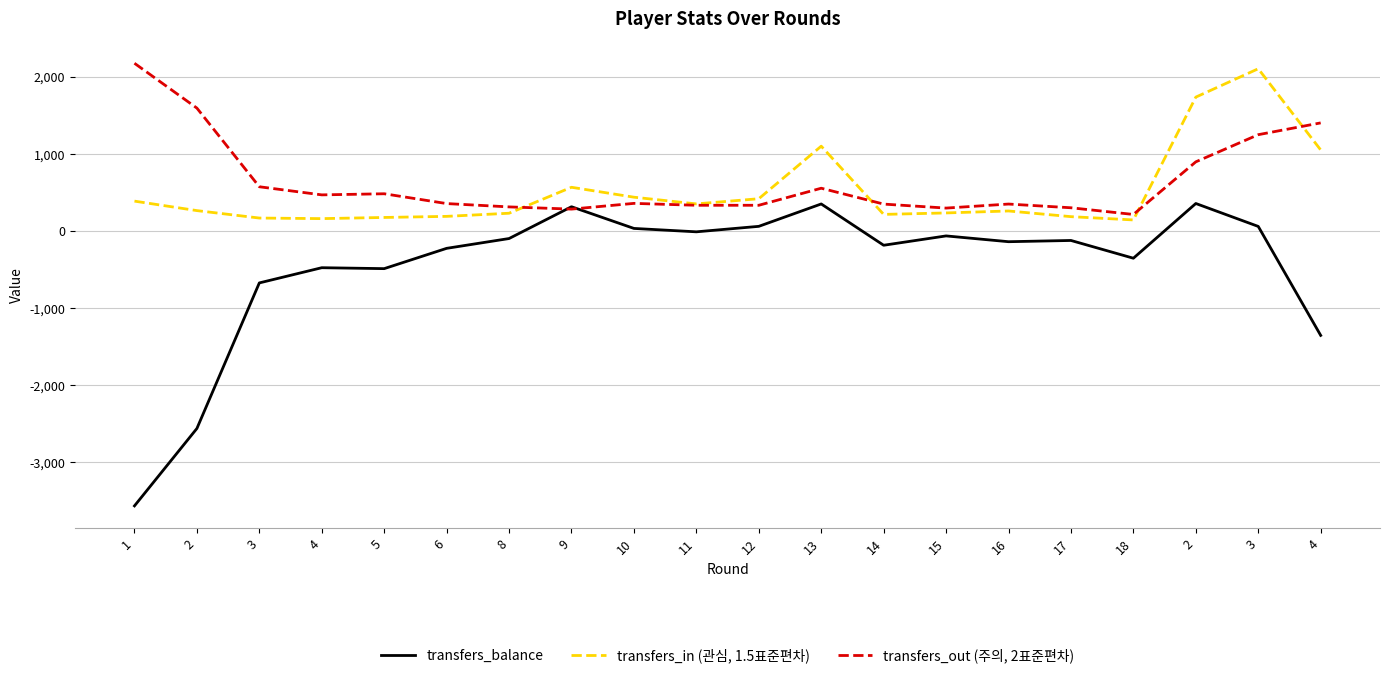

Which category has the lowest value in the transfers_in (관심, 1.5표준편차) series?

18